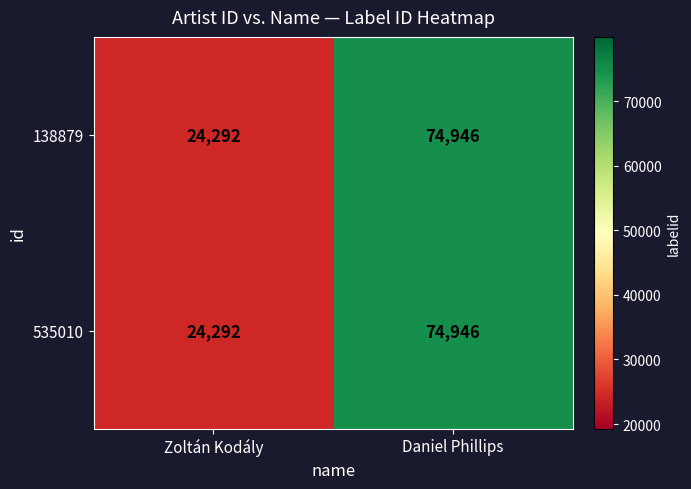

At which category is the sum across all series the highest?

Daniel Phillips